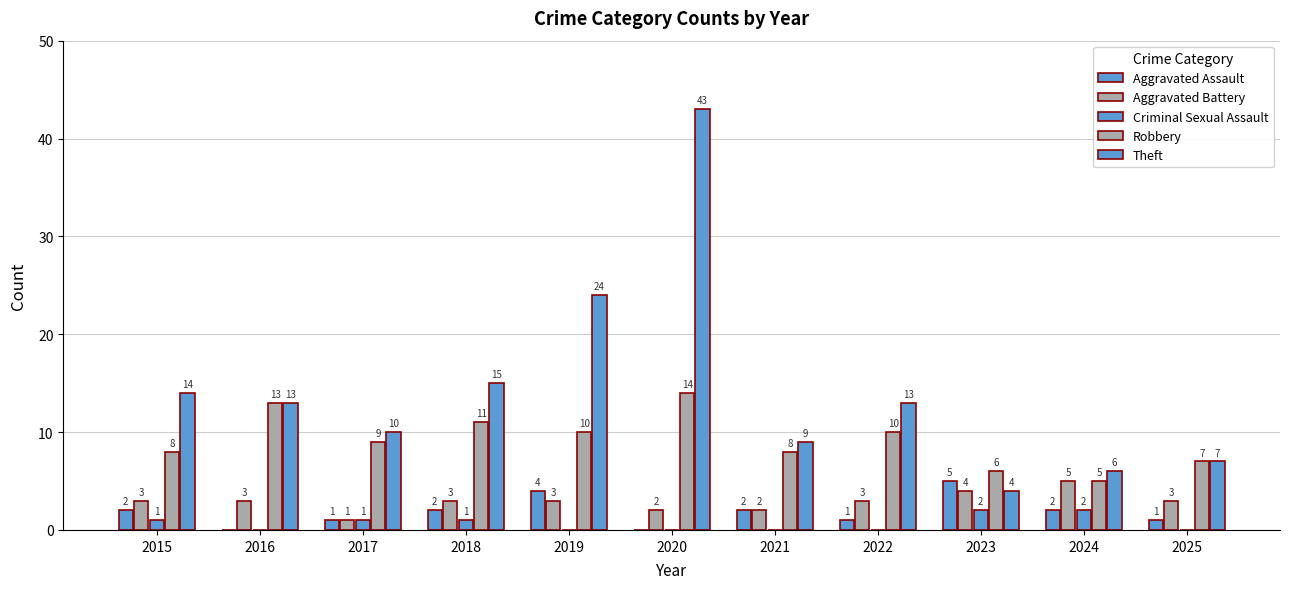

Count the number of data series in this chart.

5